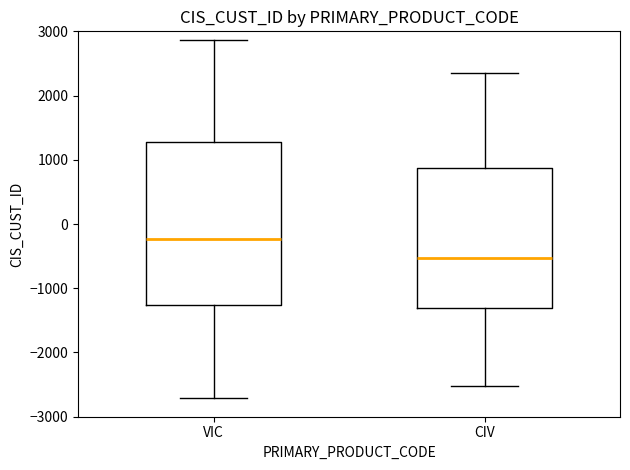

Where is the upper edge of the box for VIC on the y-axis? The values are not printed on the chart, so give them approximately, as read against the axis.

1300